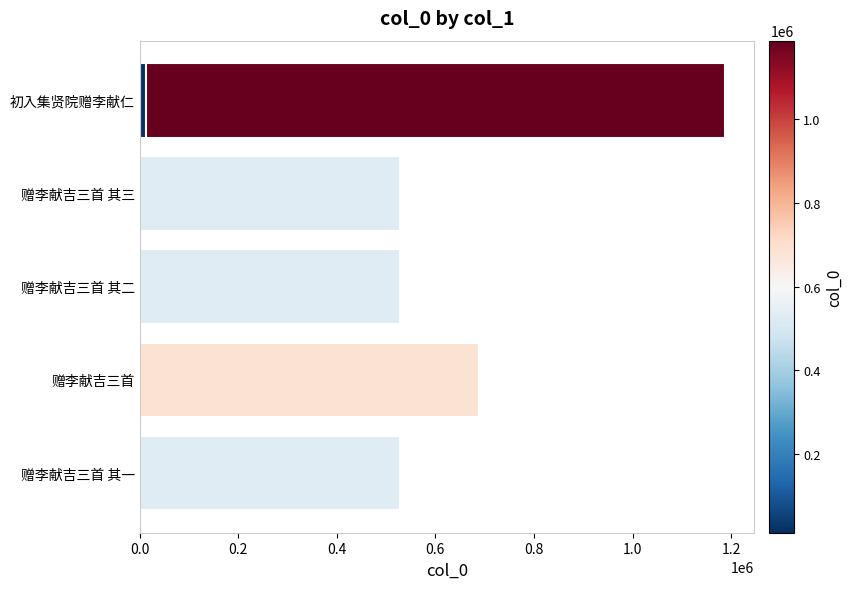

What position from the left is 赠李献吉三首 其一?

1